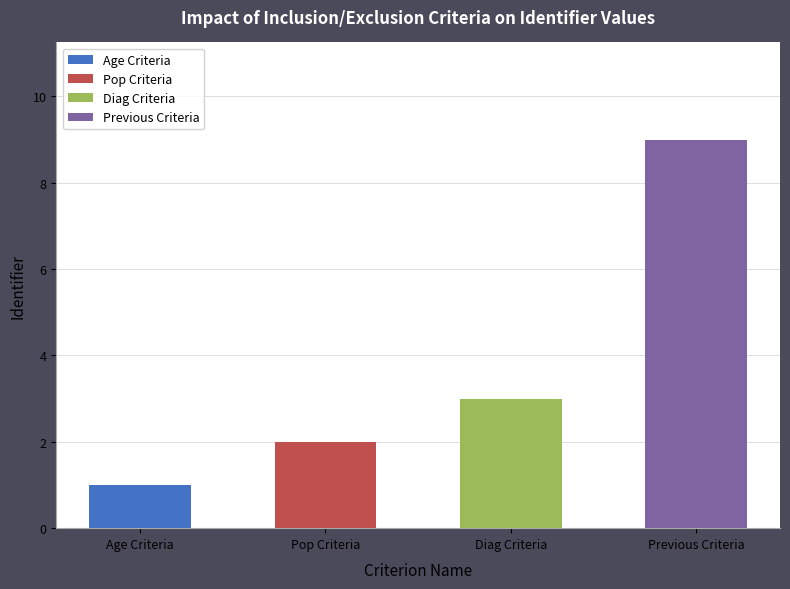

Which has a higher value, Pop Criteria or Previous Criteria?

Previous Criteria